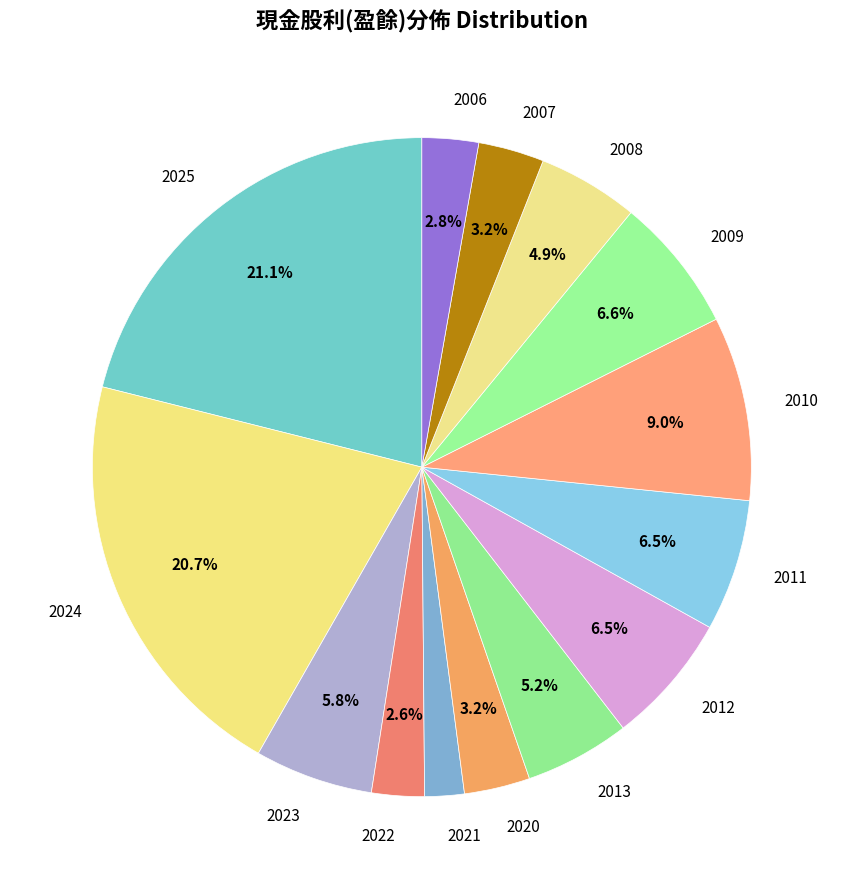

Combined, do 2006 and 2009 account for over 50%?

No